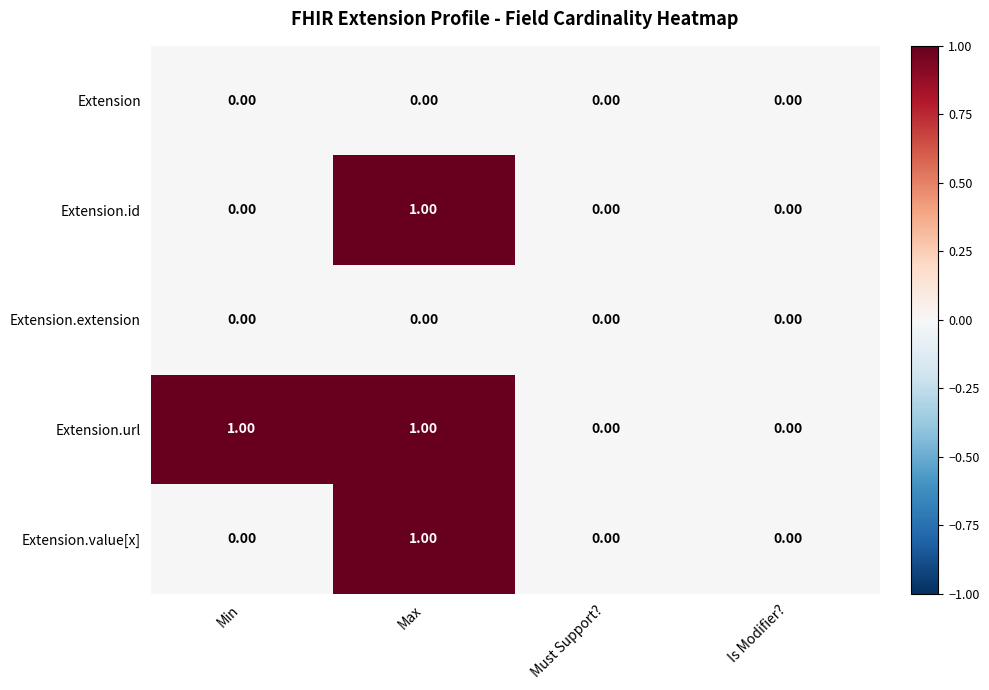

Between Min and Is Modifier?, which series saw the biggest shift?

Extension.url